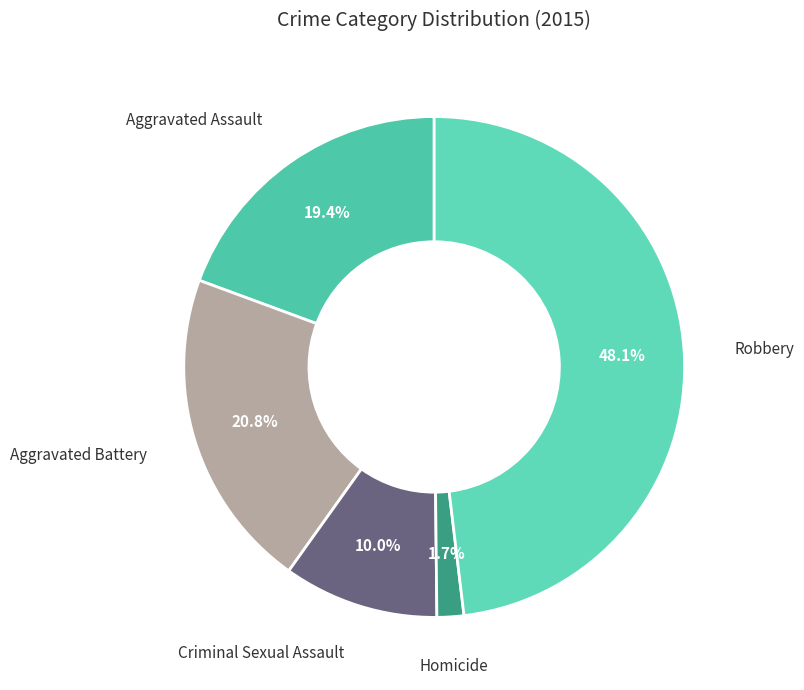

How many segments does this pie chart have?

5